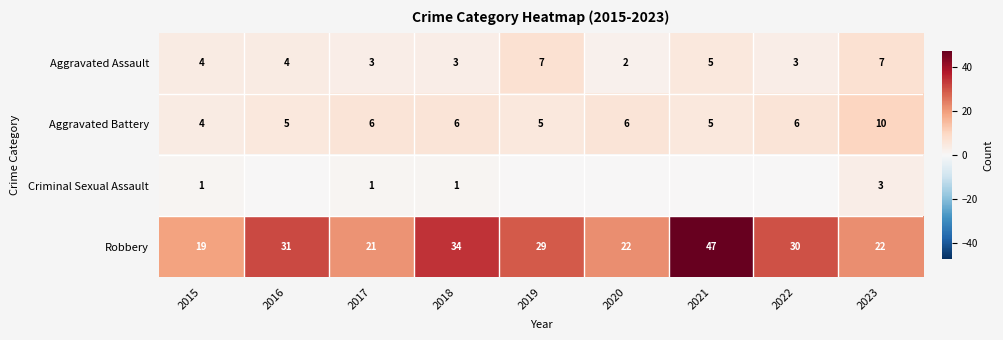

How many values in the Aggravated Assault series exceed 4?

3